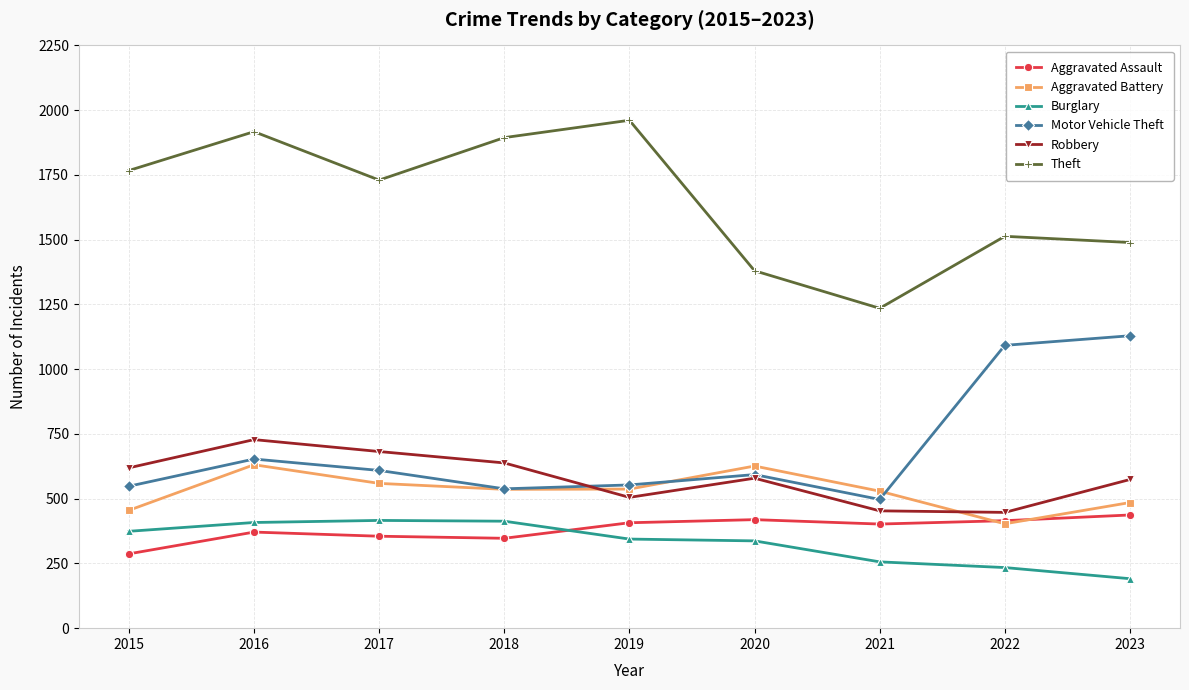

How many values in the Motor Vehicle Theft series are below 593?

4